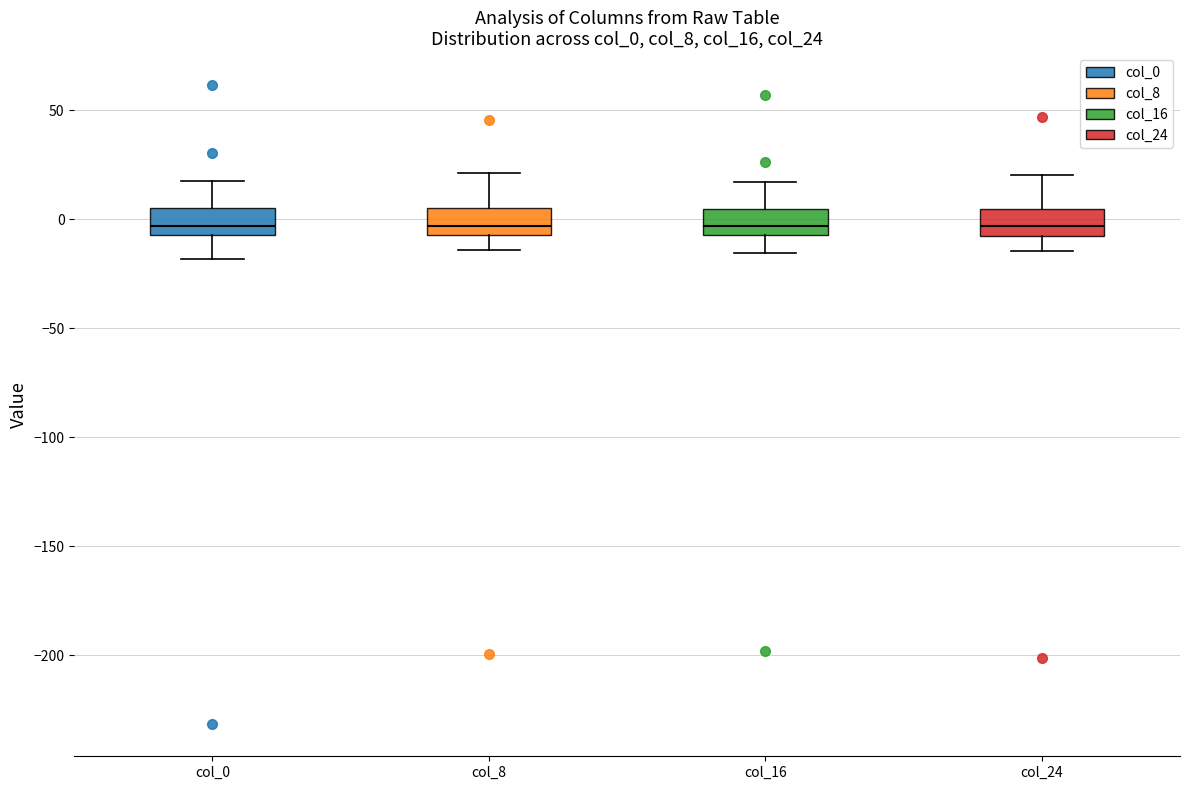

Reading left to right, read every box against the y-axis: the position of its median line, the range the box covers, and the ends of its whiskers. The values are not printed on the chart, so give them approximately, as read against the axis.

col_0: median -5 (inside the box), box -5 to 5, whiskers -20 to 20
col_8: median -5 (just above the box's lower edge), box -5 to 5, whiskers -15 to 20
col_16: median -5 (just above the box's lower edge), box -5 to 5, whiskers -15 to 15
col_24: median -5 (inside the box), box -5 to 5, whiskers -15 to 20